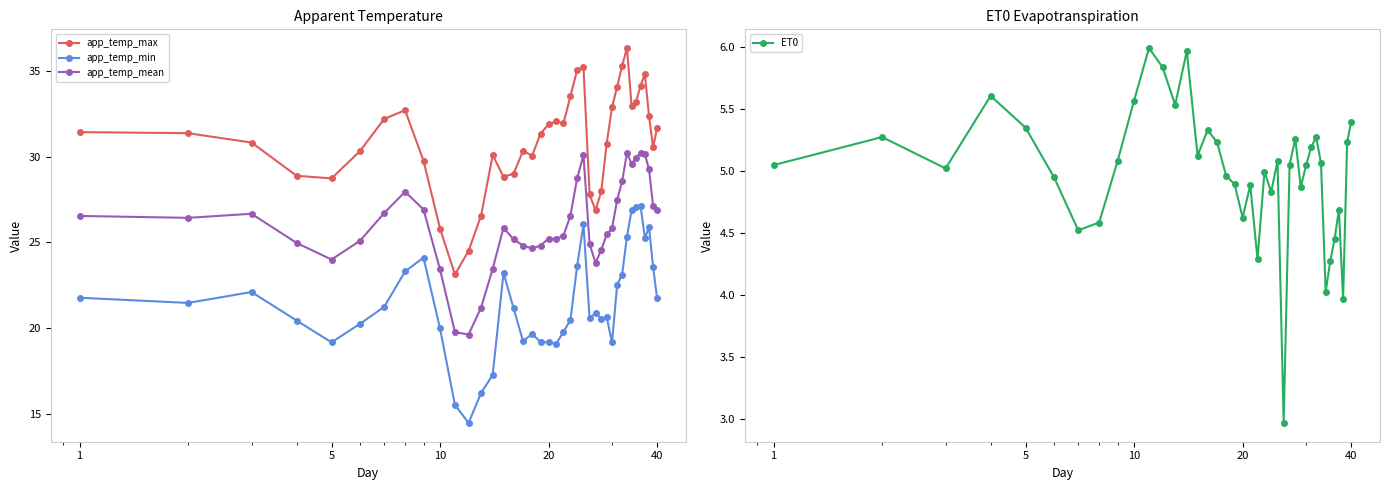

What is the maximum value for app_temp_mean?

30.2